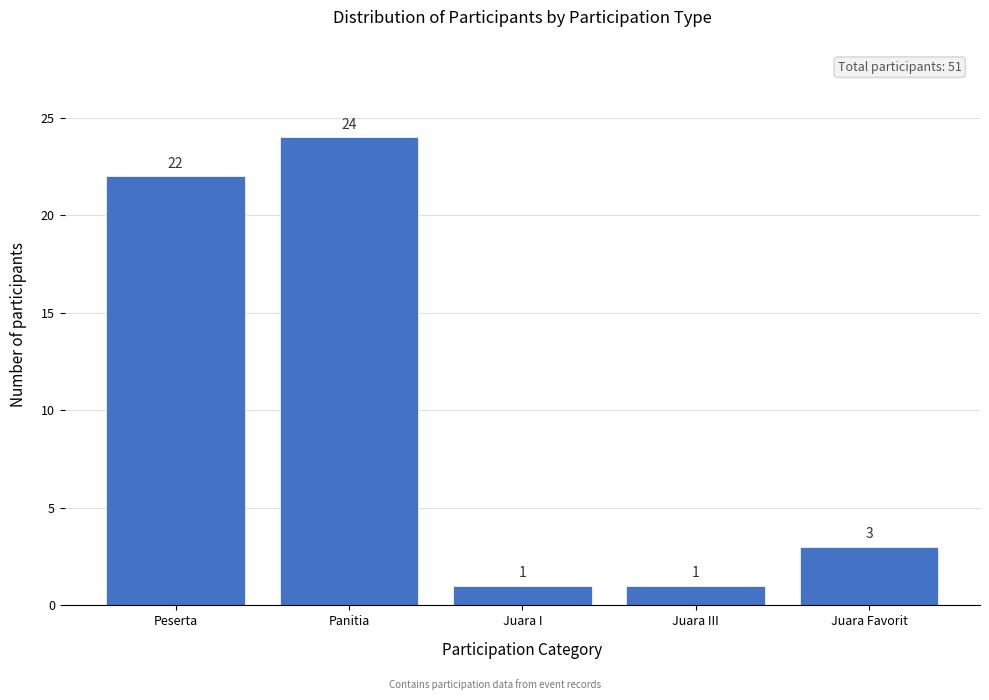

Reading left to right, extract all data points from this chart.

Peserta=22	Panitia=24	Juara I=1	Juara III=1	Juara Favorit=3